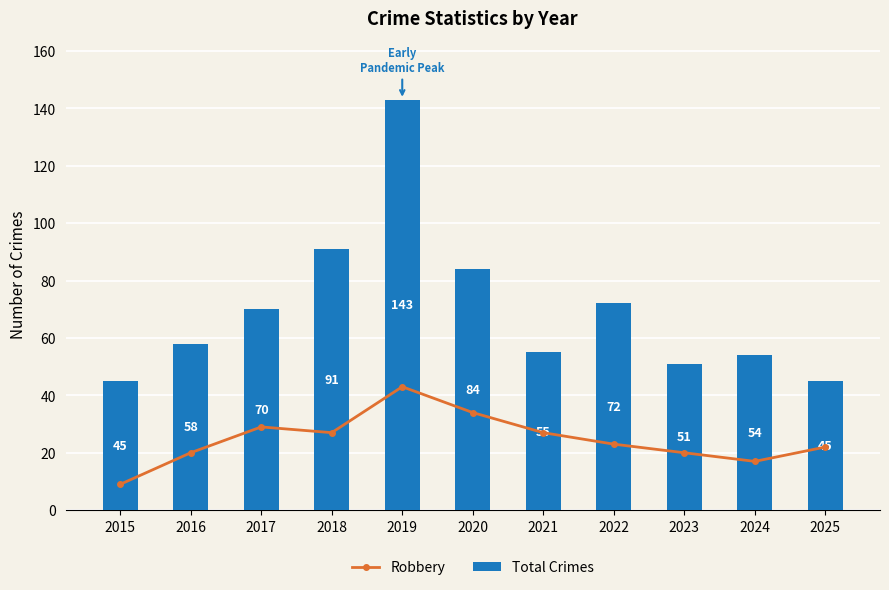

What is the approximate value of Robbery at 2018, to the nearest 5?

25